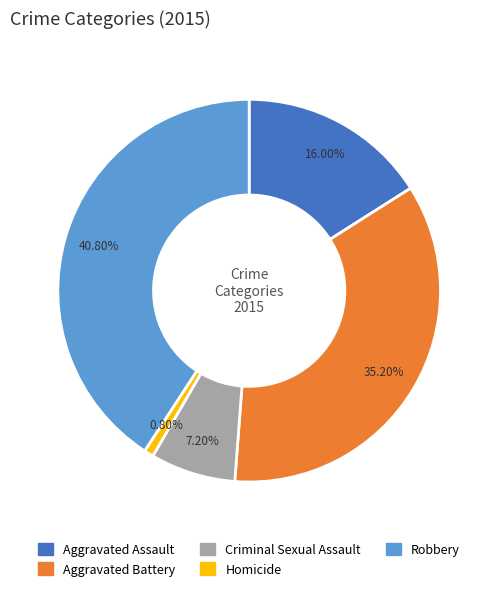

Is there any slice that represents more than half of the pie?

No